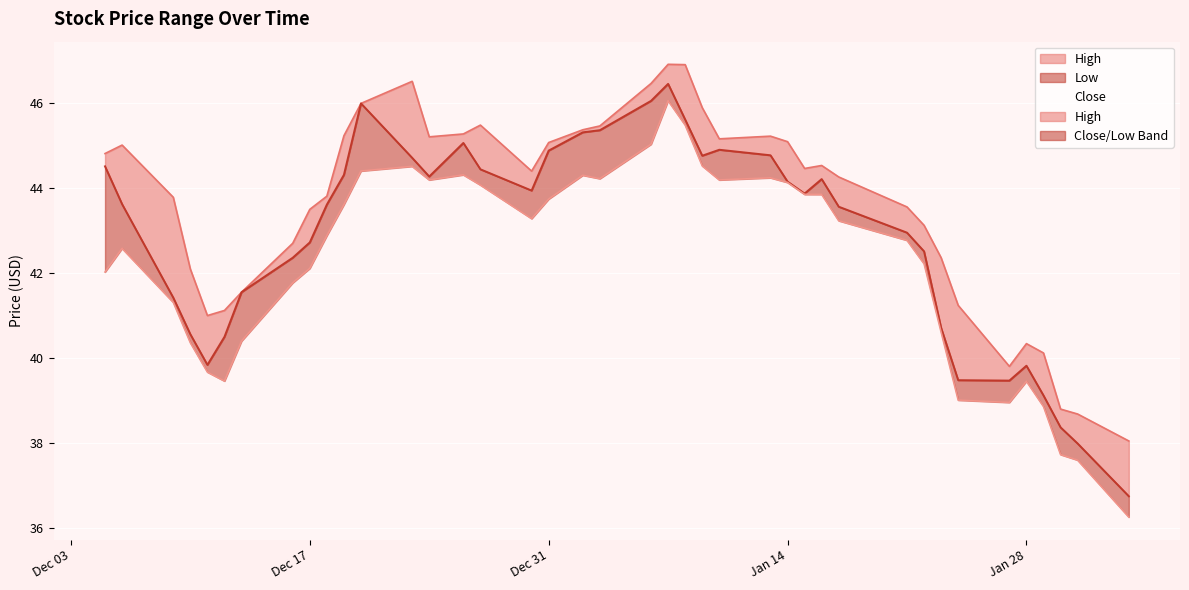

The value of Low at 6 is 64.9. True or false?

False